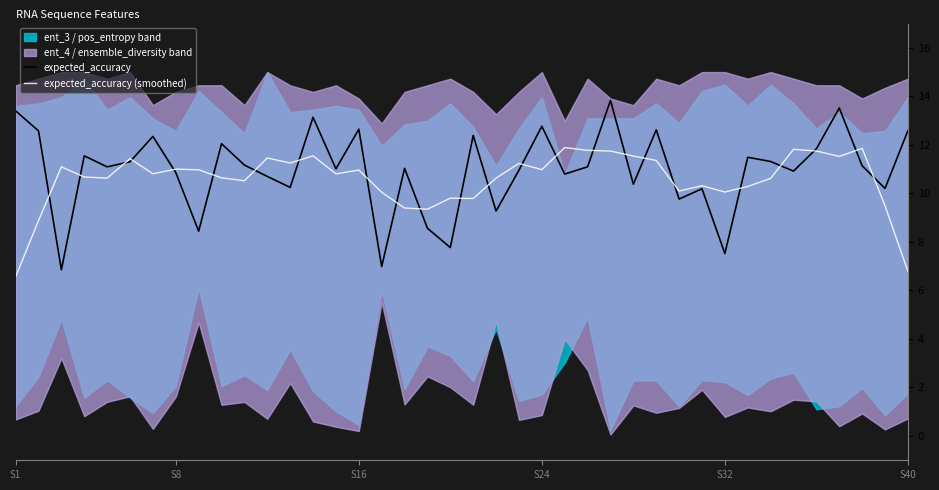

How many lines are shown in the chart?

2